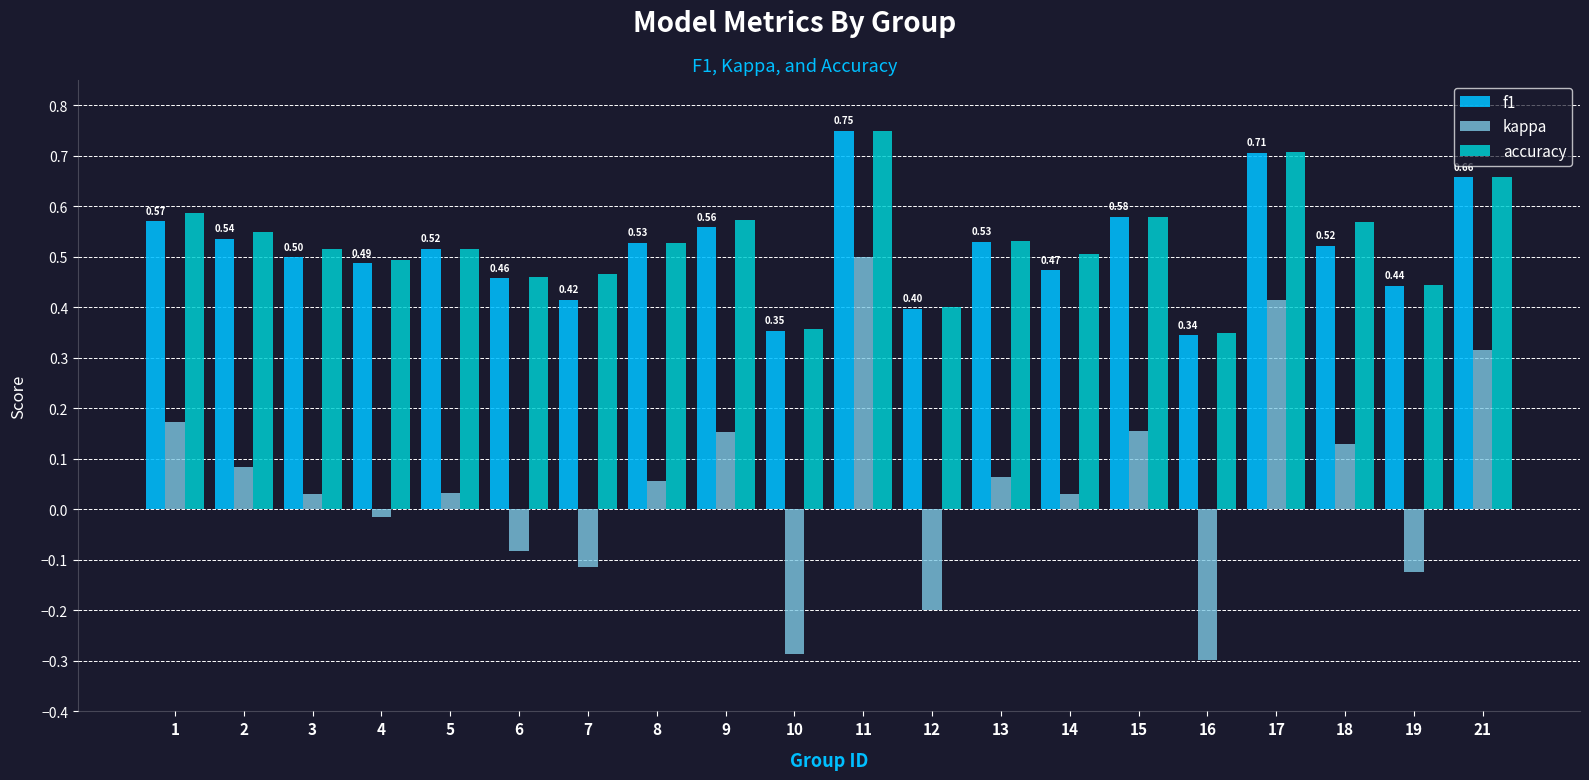

The value of f1 at 15 is 0.2. True or false?

False